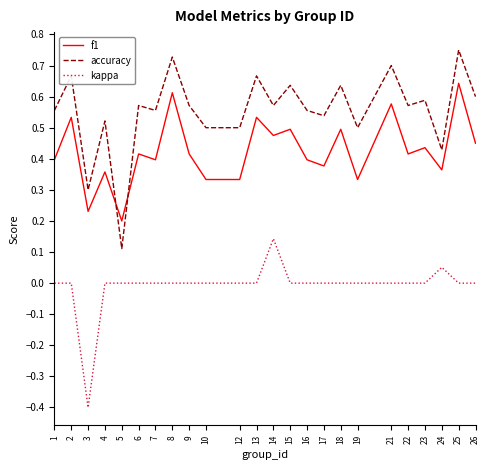

Does the chart display data point markers on the line(s)?

No